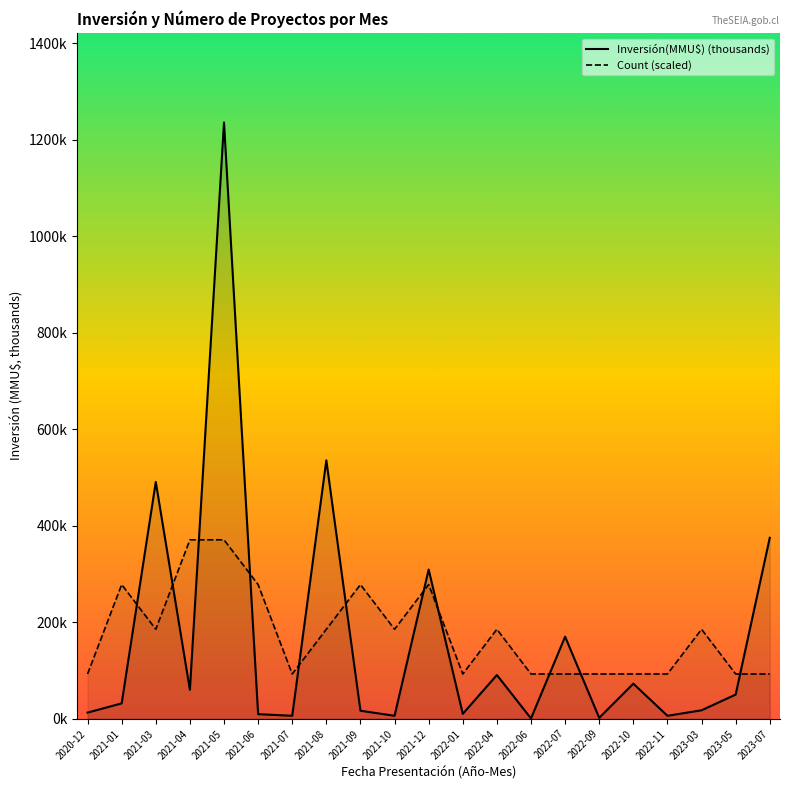

What is the lowest value of the Count (scaled) series?

92.7